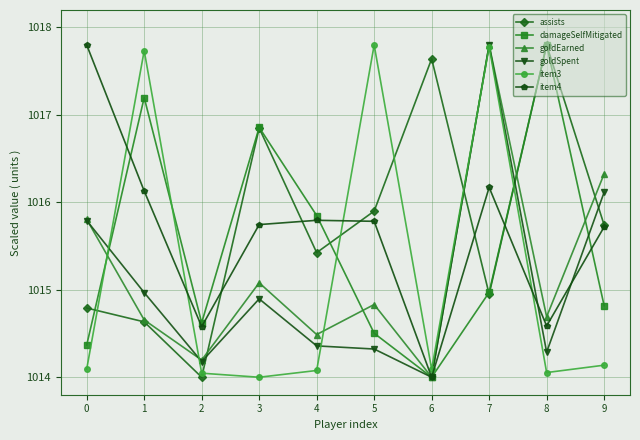

Is it true that goldEarned equals 1705.0 at 1?

False